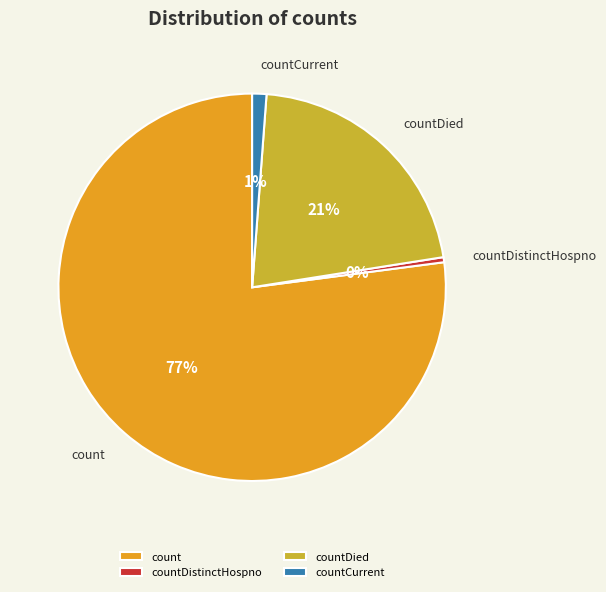

To the nearest percent, what is the average slice percentage?

25%